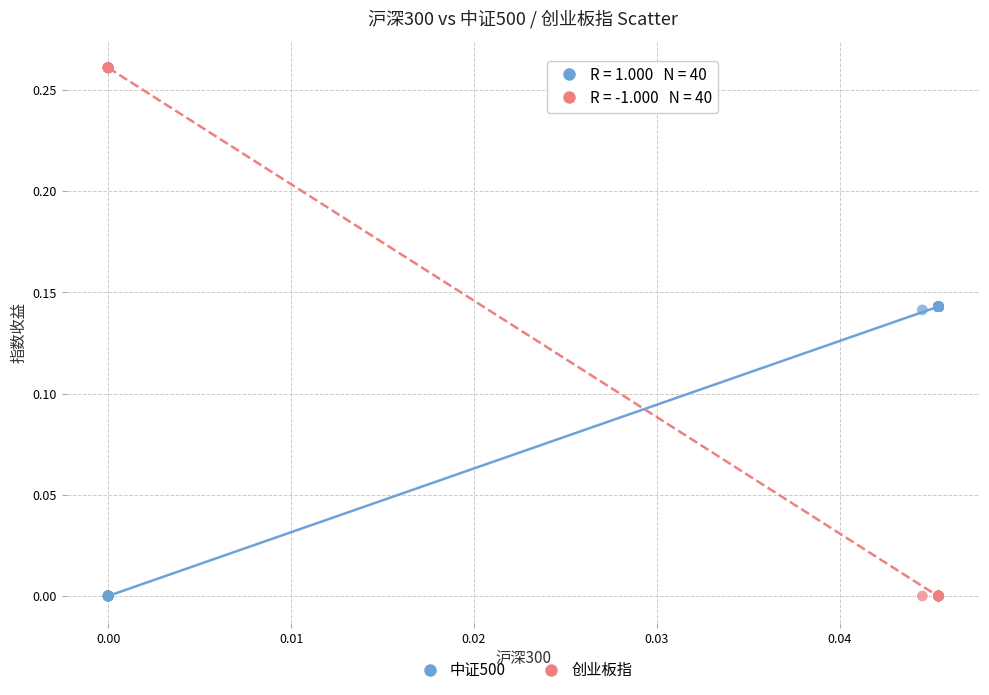

Which series has the largest Y range (max minus min)?

创业板指